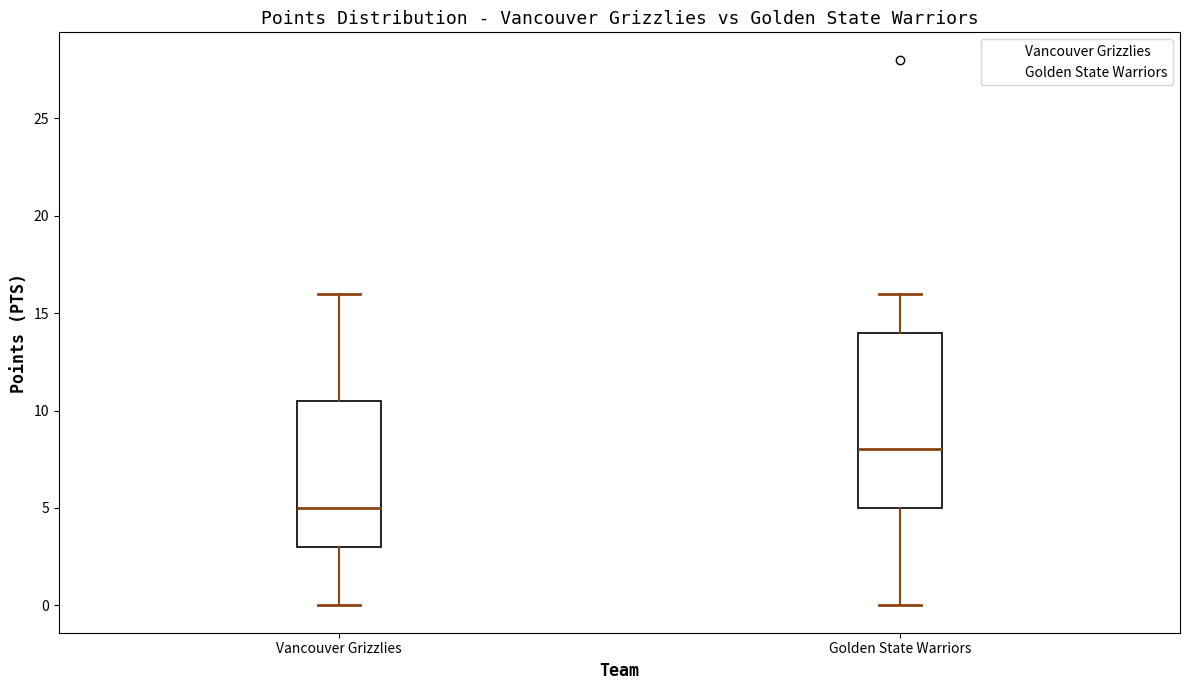

Reading left to right, read every box against the y-axis: the position of its median line, the range the box covers, and the ends of its whiskers. The values are not printed on the chart, so give them approximately, as read against the axis.

Vancouver Grizzlies: median 5.0, box 3.0 to 10.5, whiskers 0.0 to 16.0
Golden State Warriors: median 8.0, box 5.0 to 14.0, whiskers 0.0 to 16.0